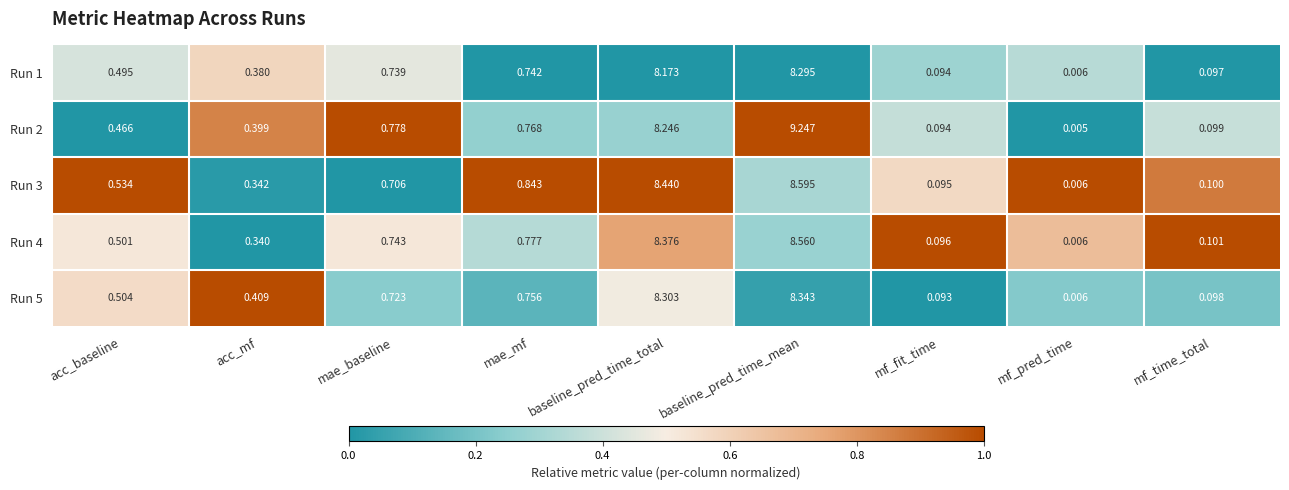

At which category is the sum across all series the highest?

baseline_pred_time_mean